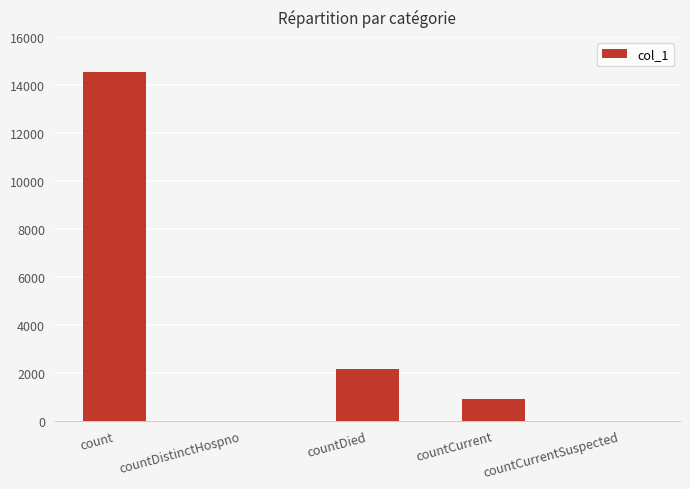

What value does the data have at count?

14538